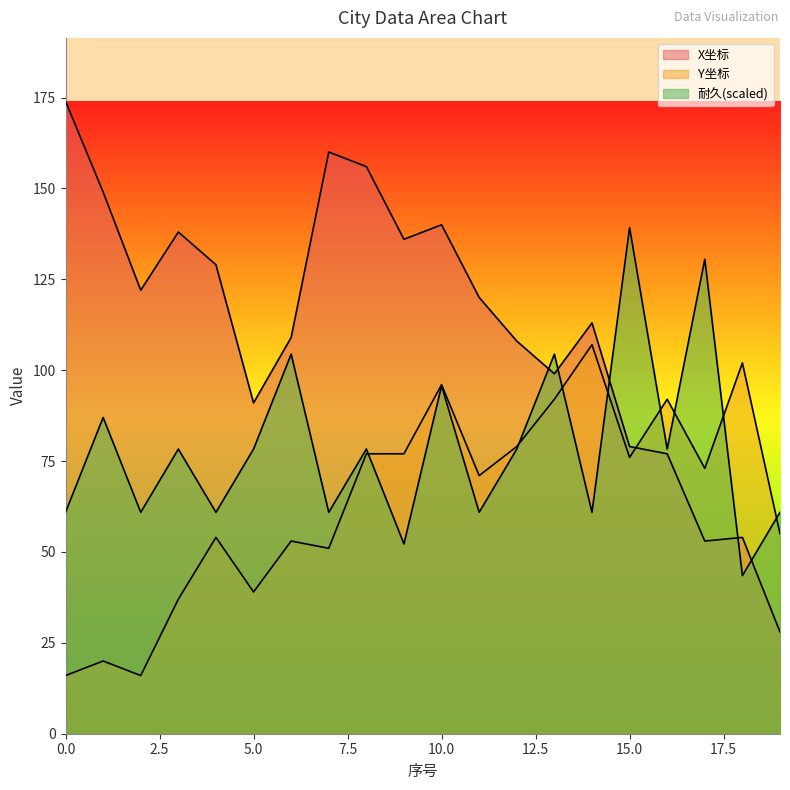

Is the value of X坐标 at 14 greater than the value of 耐久 at 7?

Yes